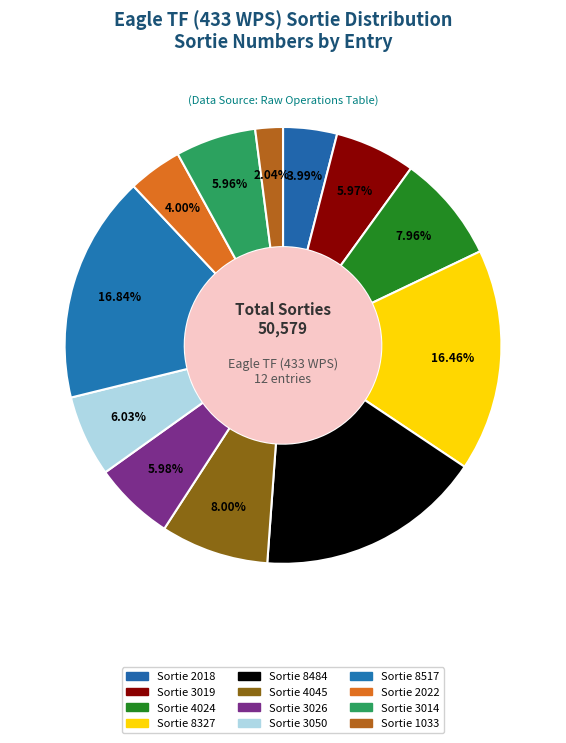

Count the number of slices in the pie.

12